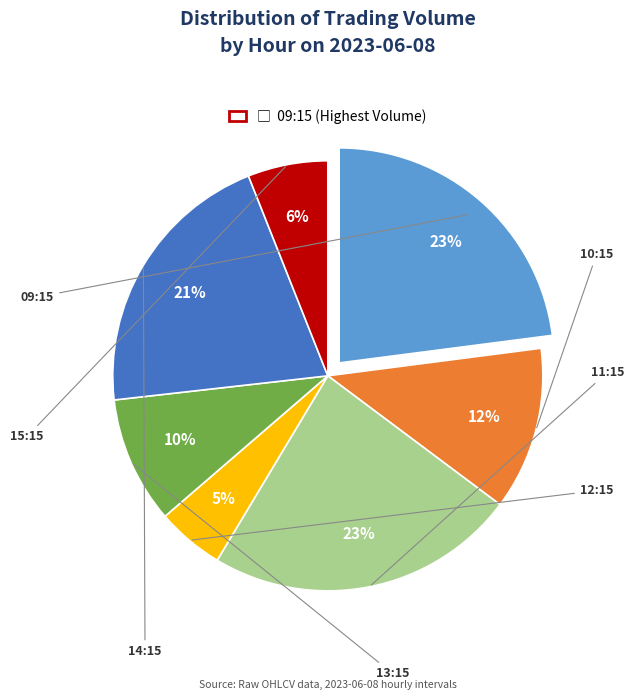

Is there a majority slice in this chart?

No